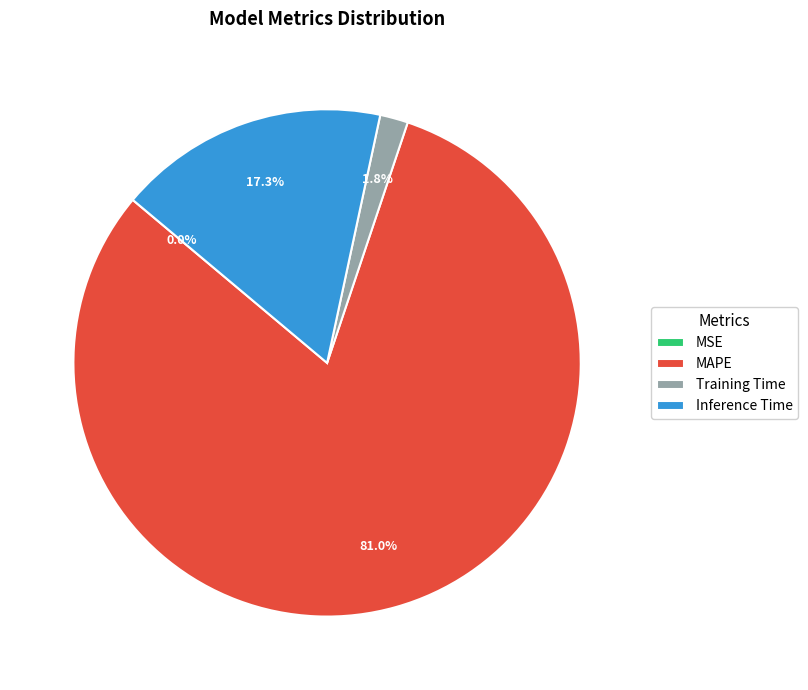

Between Training Time and Inference Time, which is larger?

Inference Time